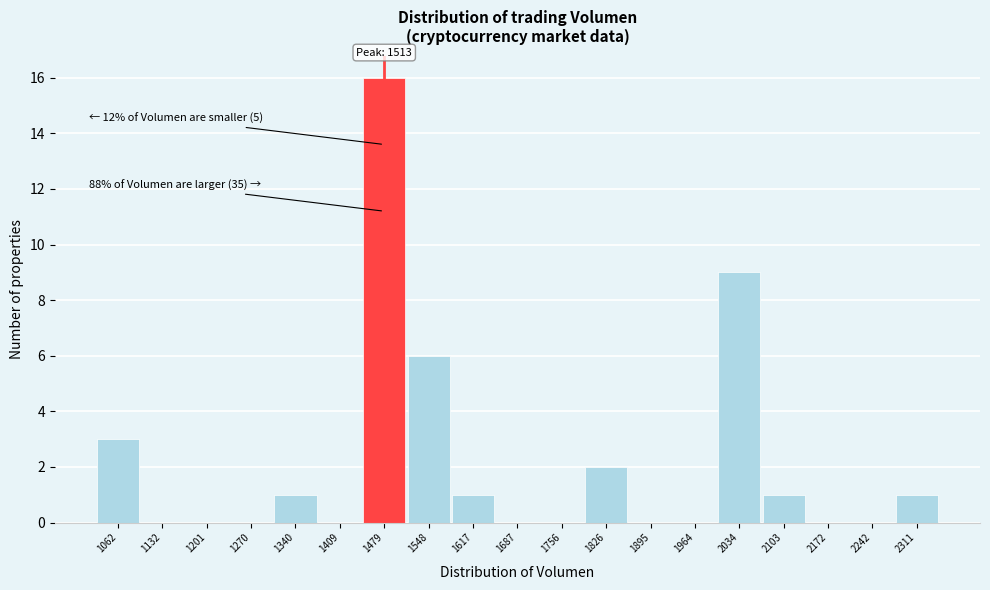

Reading left to right, list all the values displayed in this chart.

1062=3	1132=0	1201=0	1270=0	1340=1	1409=0	1479=16	1548=6	1617=1	1687=0	1756=0	1826=2	1895=0	1964=0	2034=9	2103=1	2172=0	2242=0	2311=1